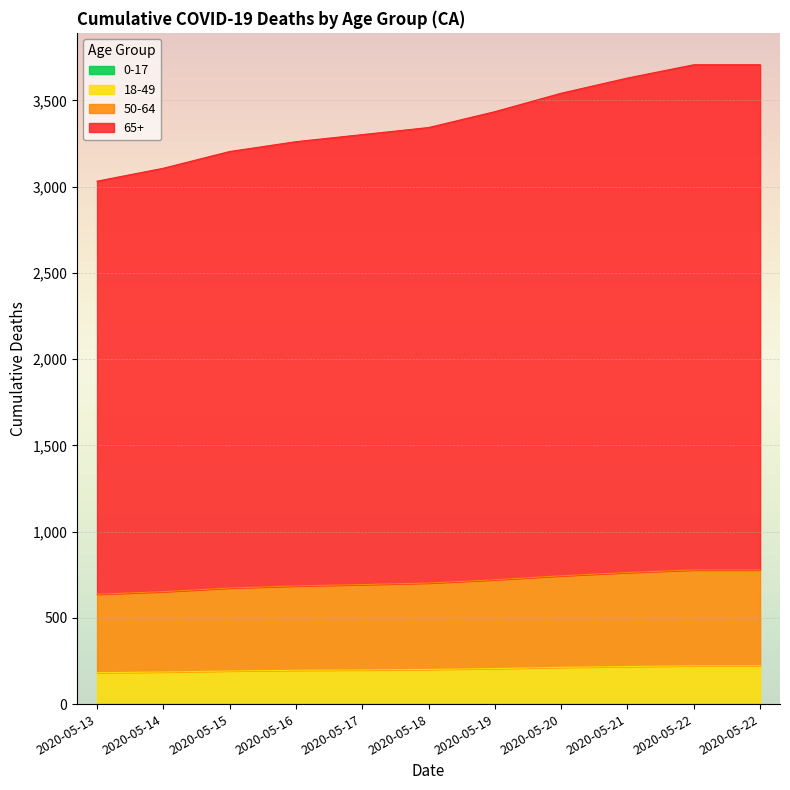

What value does the 65+ series have at 2020-05-20?

3542